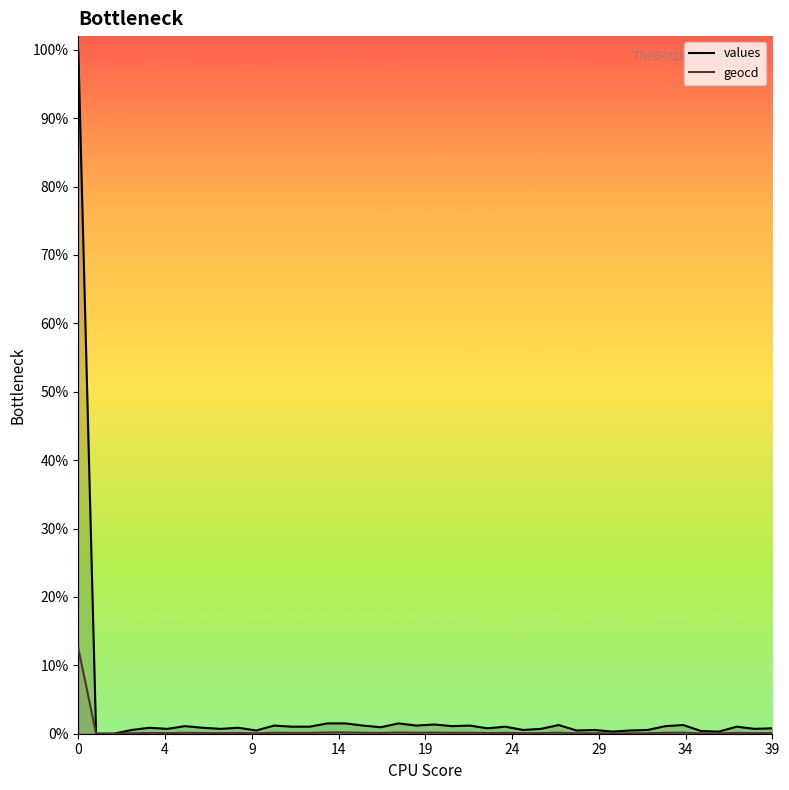

How many distinct data groups are displayed?

2